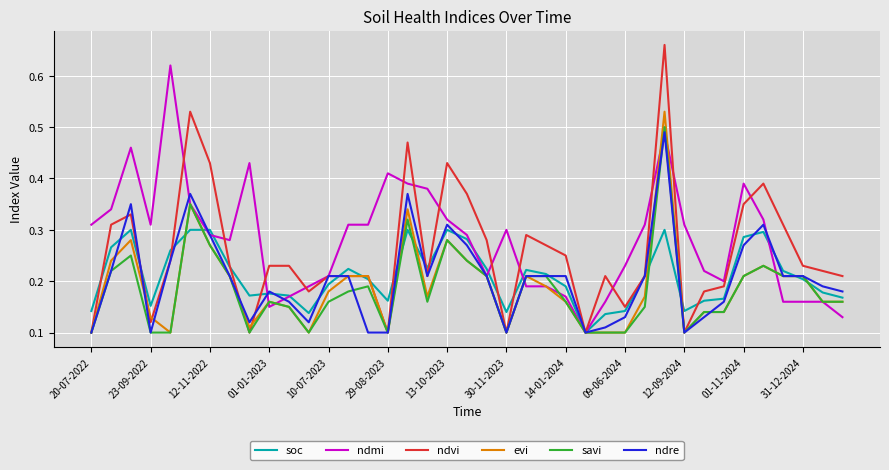

Which series has the largest range (max minus min)?

ndvi